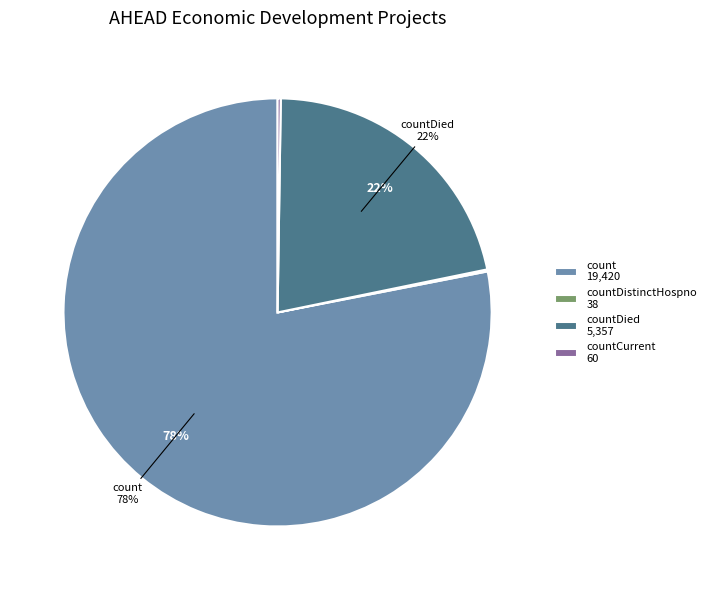

Between countDied 5,357 and count 19,420, which is larger?

count 19,420